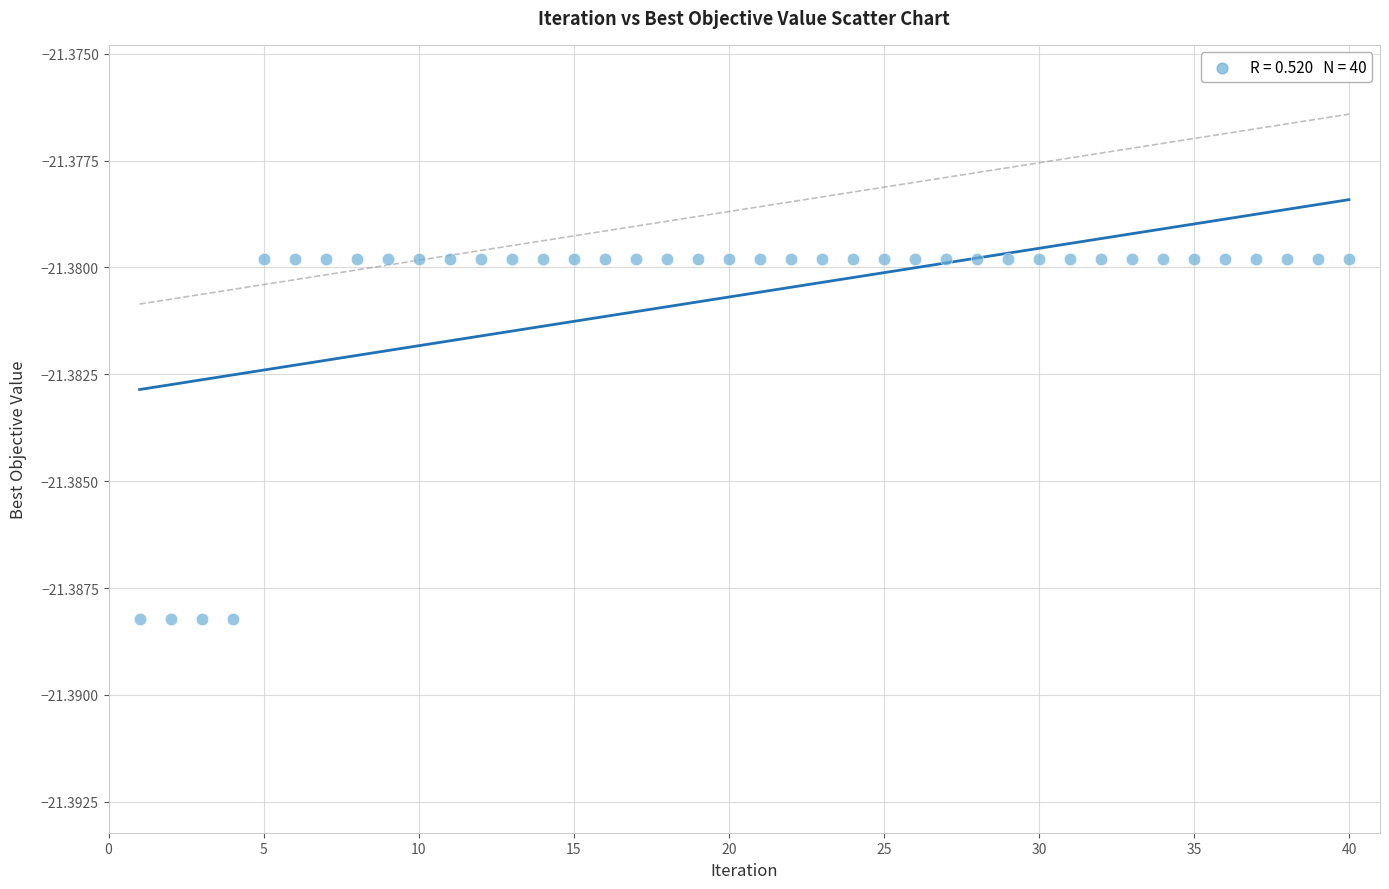

What is the range of X values (max minus min)?

39.0